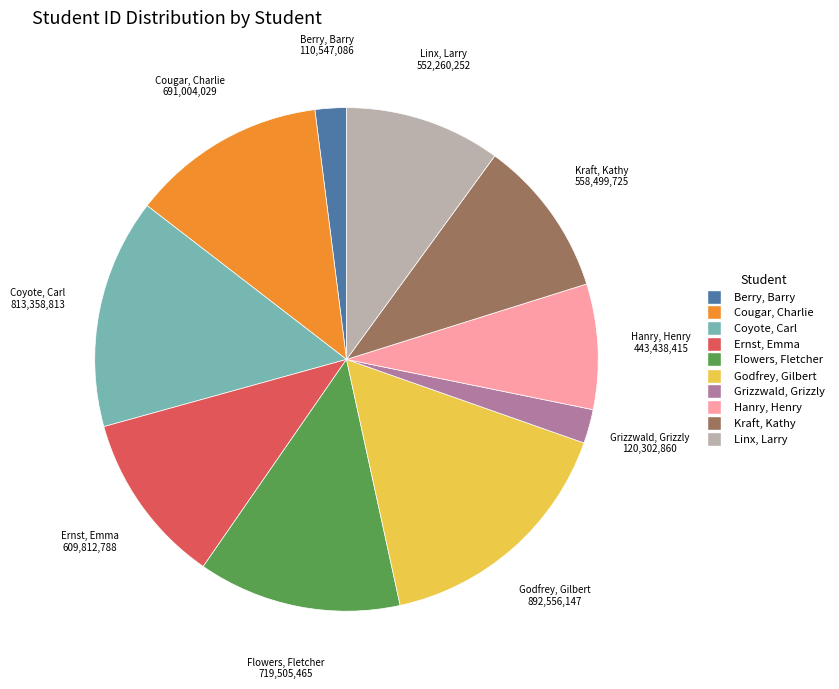

Count the number of slices in the pie.

10